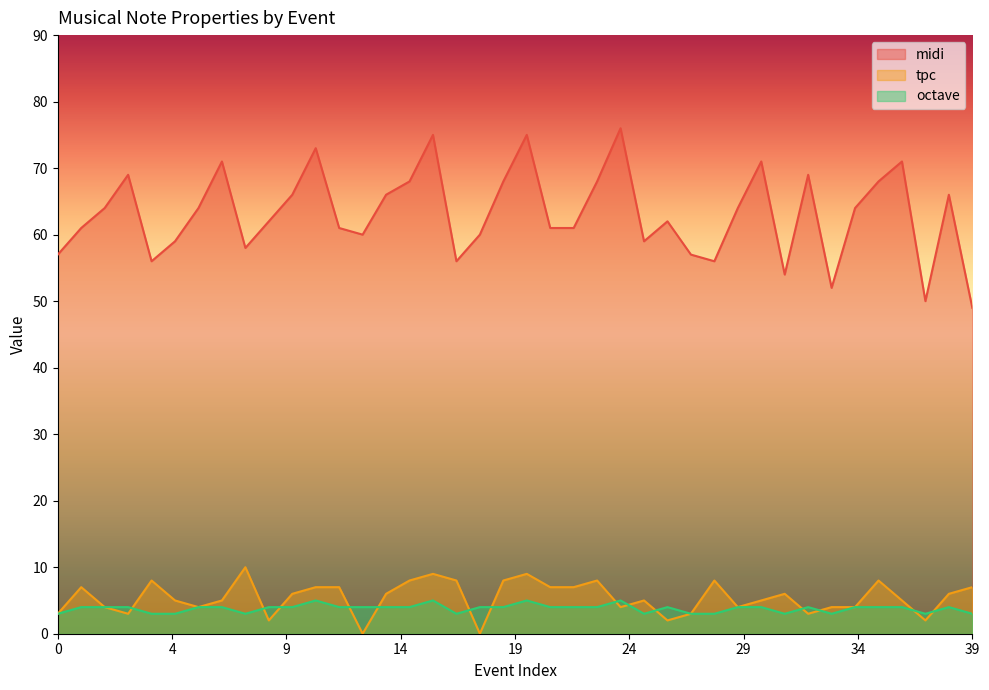

True or false: tpc has a value of 5 at 25.

True